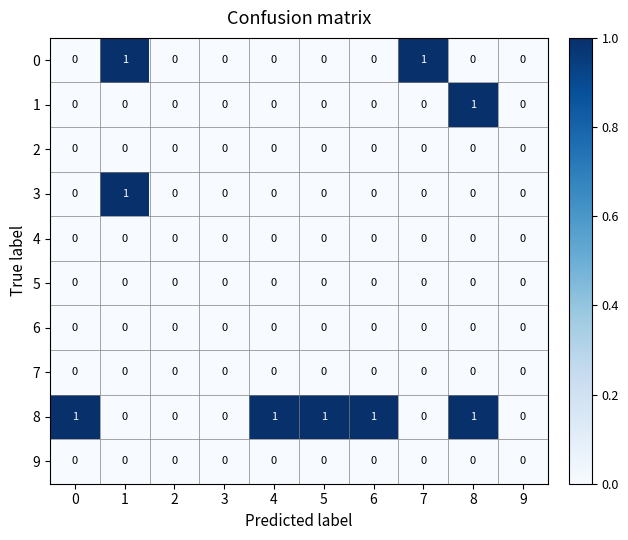

Which series has the largest total across all categories?

8